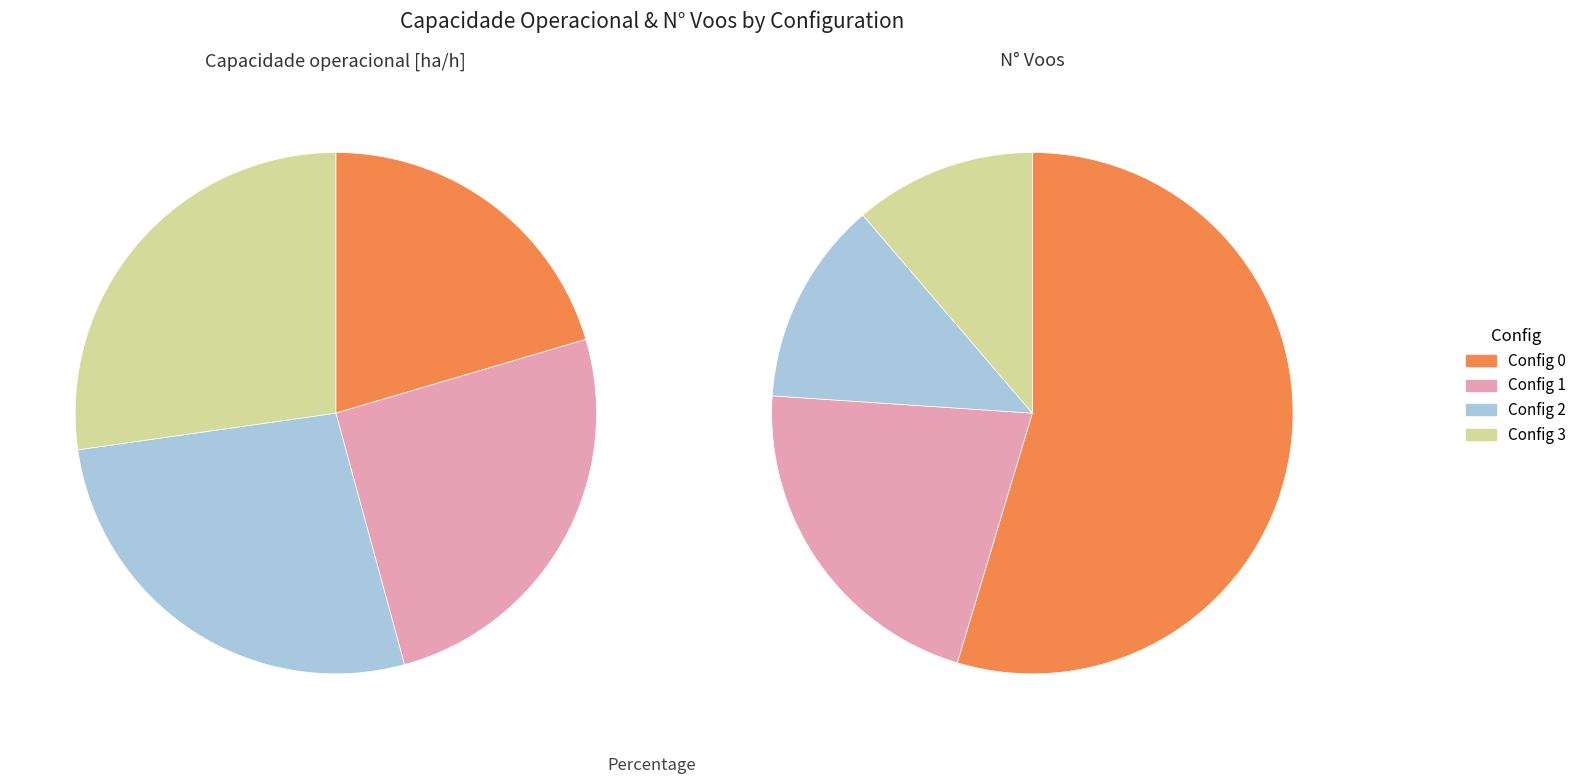

Is it true that 1 is 32% of the pie?

False